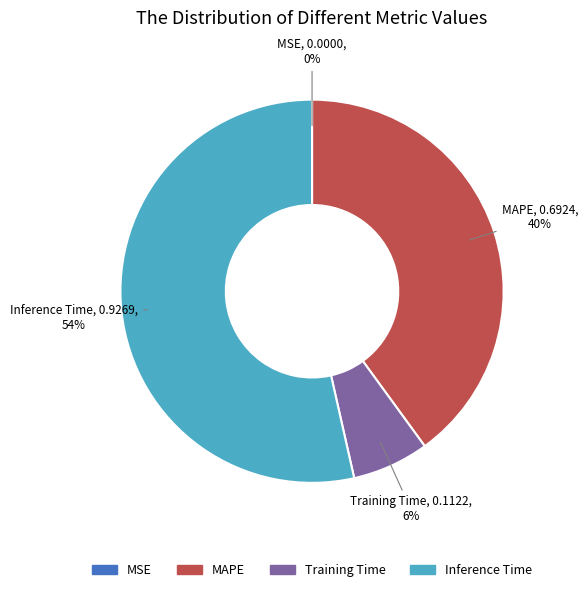

To the nearest percent, what is the average slice percentage?

25%